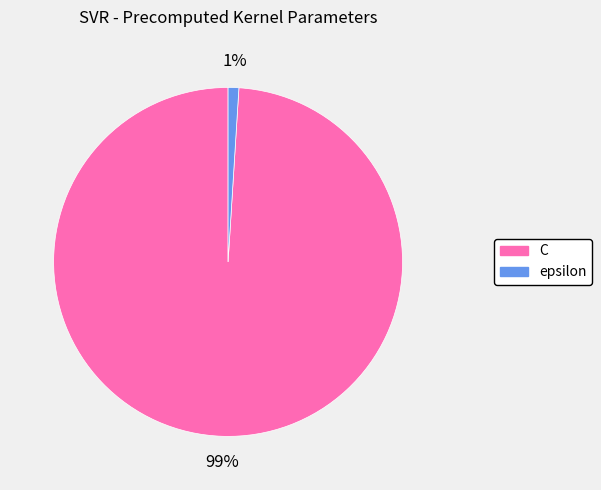

To the nearest percent, what is the difference between the C and epsilon slice percentages?

98%